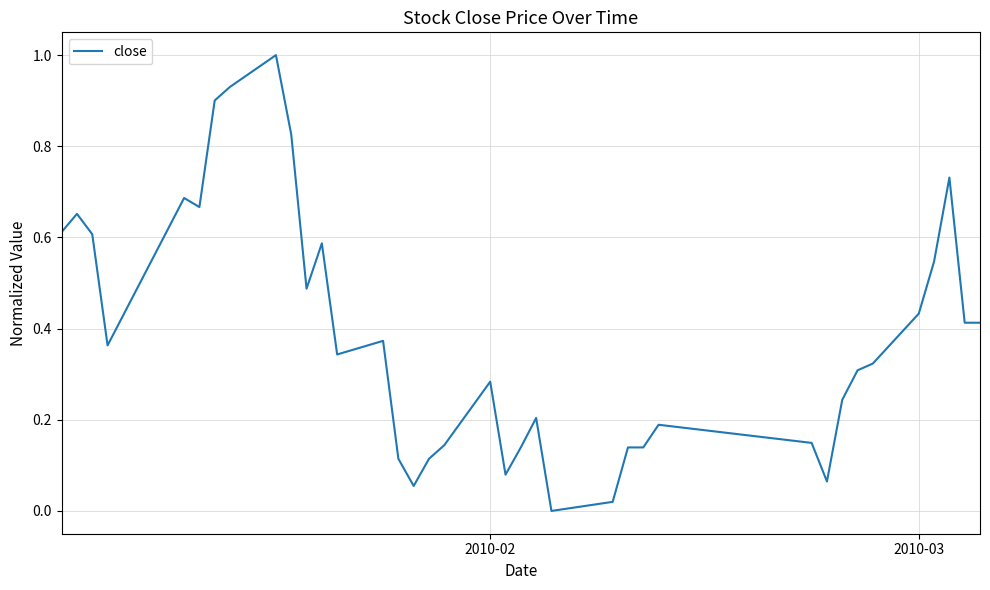

What is the greatest value displayed?

1.0